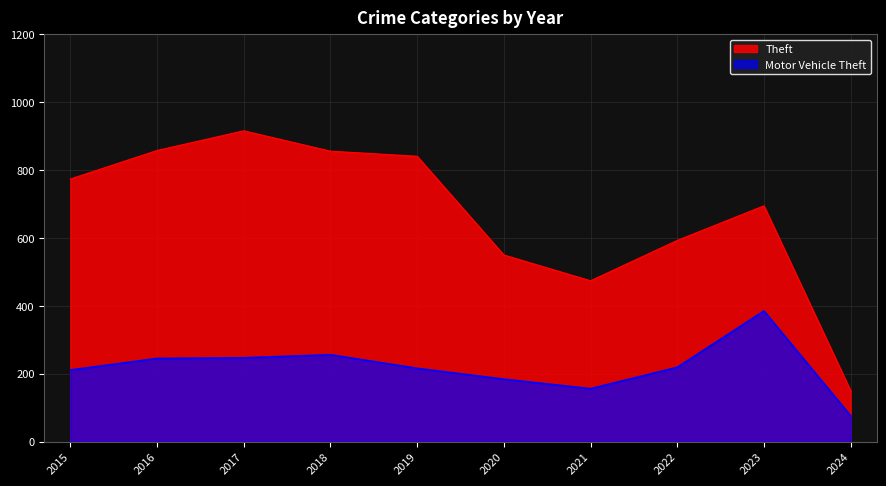

What is the value of the Motor Vehicle Theft point at the 4th from the left?

256